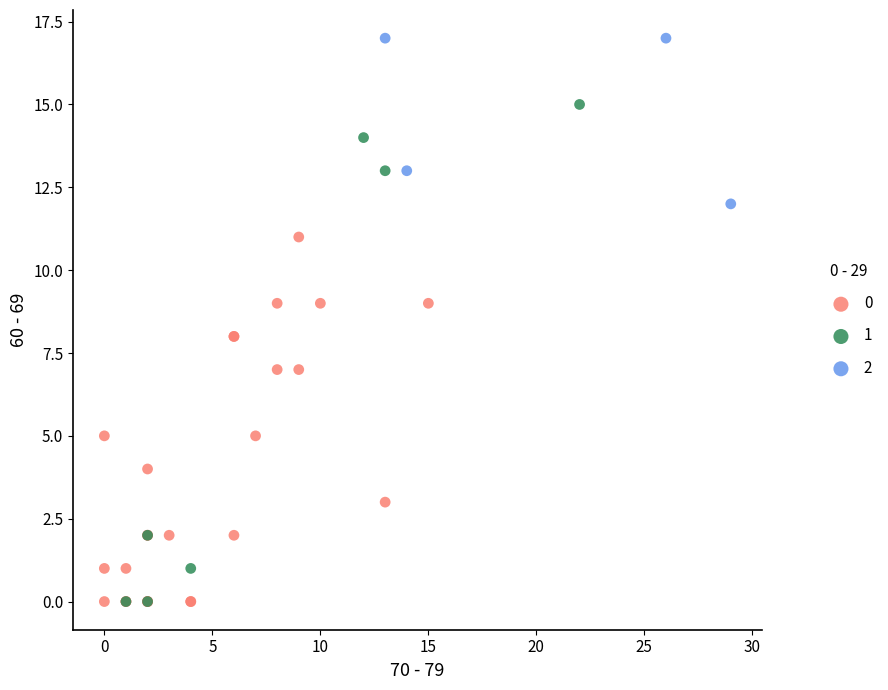

Which series has the widest spread of Y values?

1